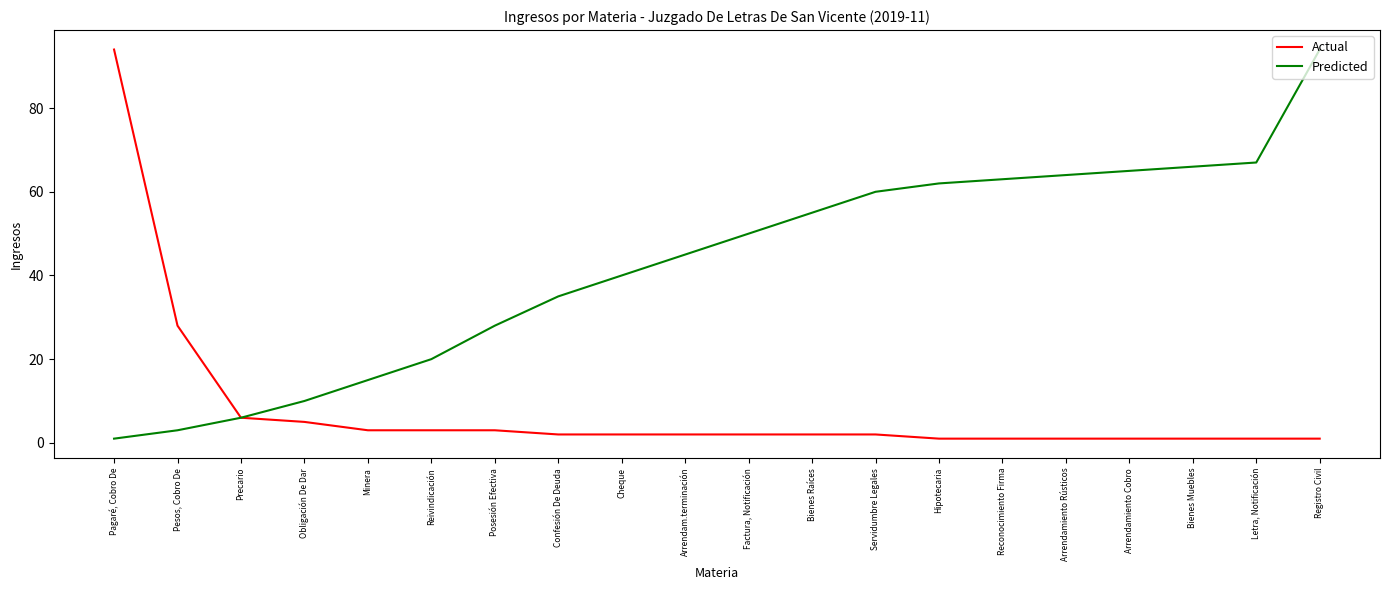

Between Servidumbre Legales and Letra, Notificación, which series saw the biggest shift?

Predicted